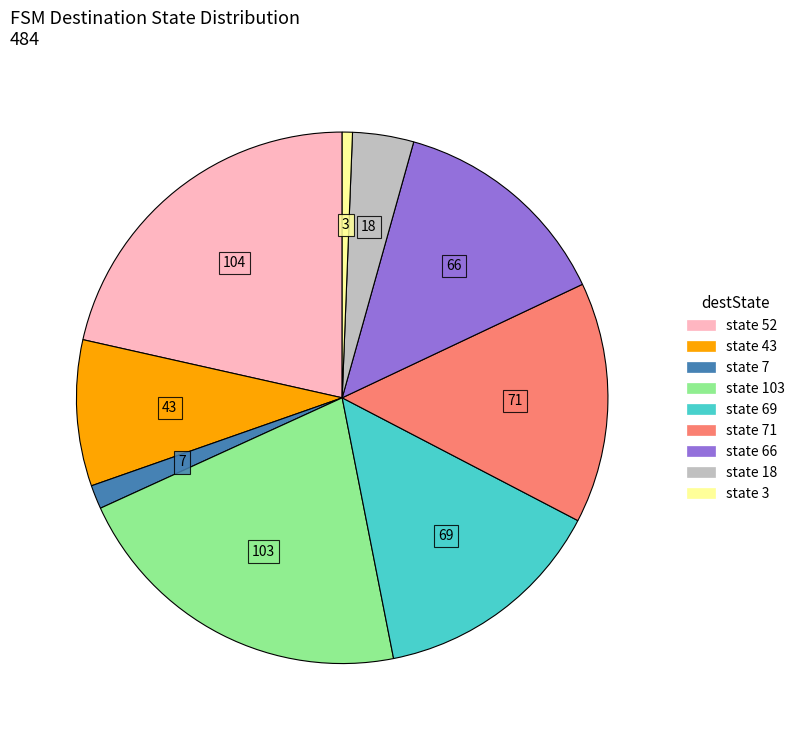

Does any single category account for the majority?

No